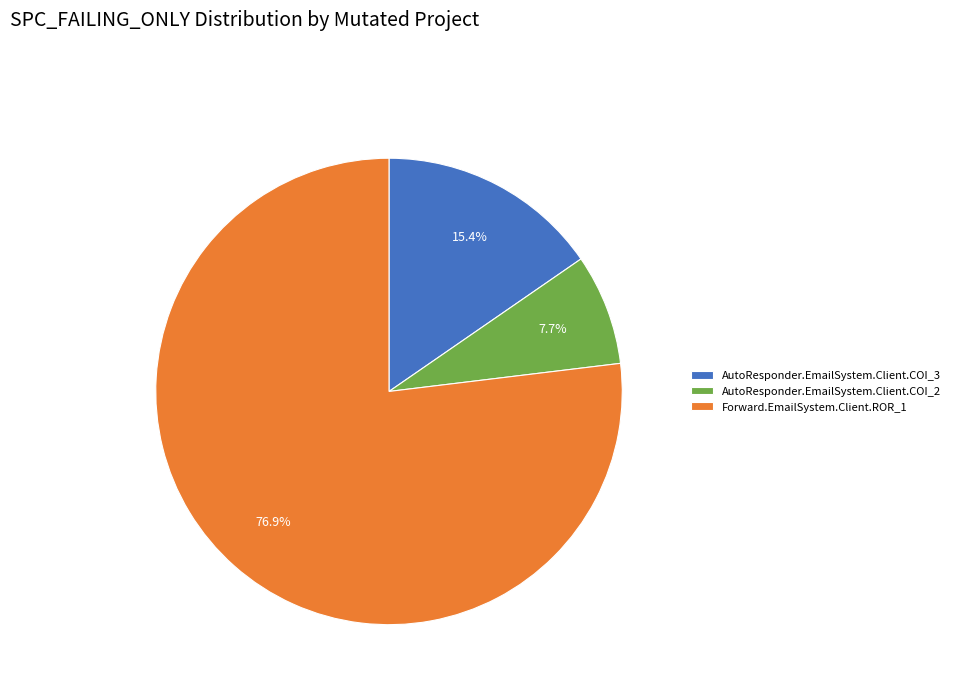

Between Forward.EmailSystem.Client.ROR_1 and AutoResponder.EmailSystem.Client.COI_2, which is larger?

Forward.EmailSystem.Client.ROR_1